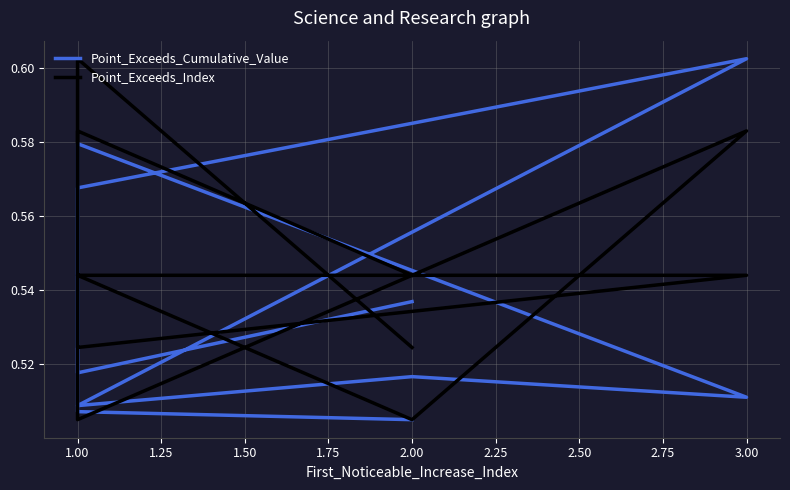

Does the chart display data point markers on the line(s)?

No